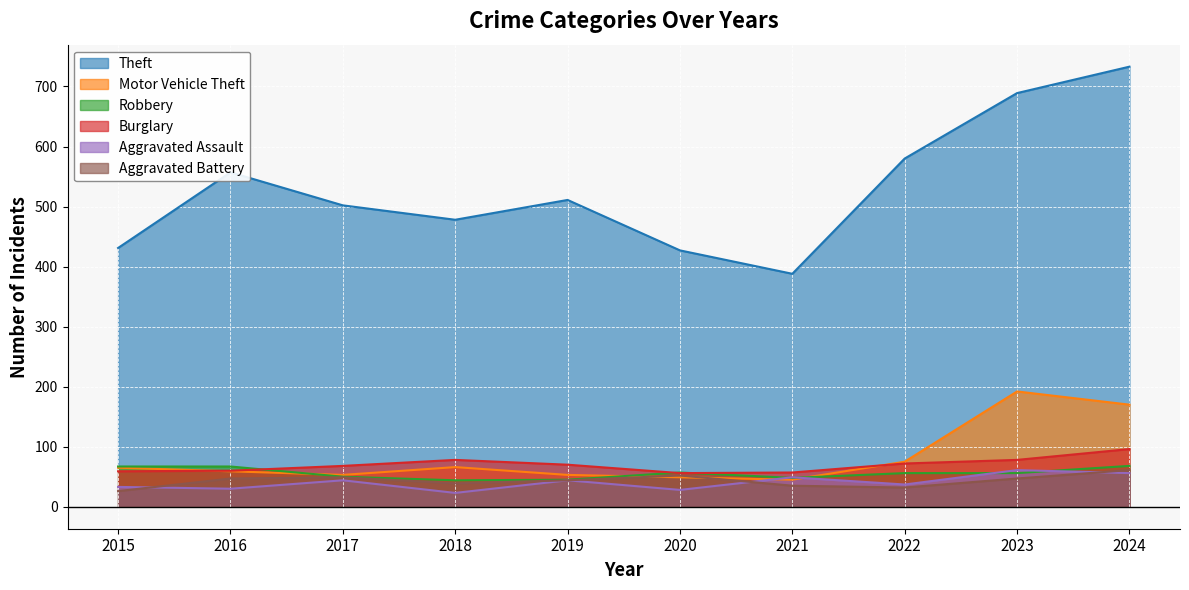

What is the sum of the Aggravated Assault values at 2024 and 2016?

86